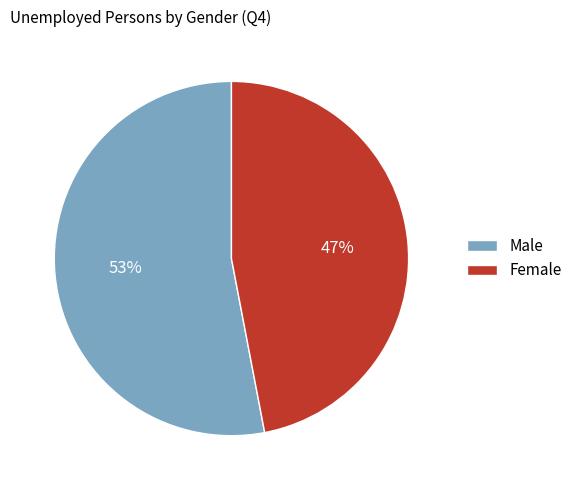

True or false: Female accounts for 47% of the total.

True